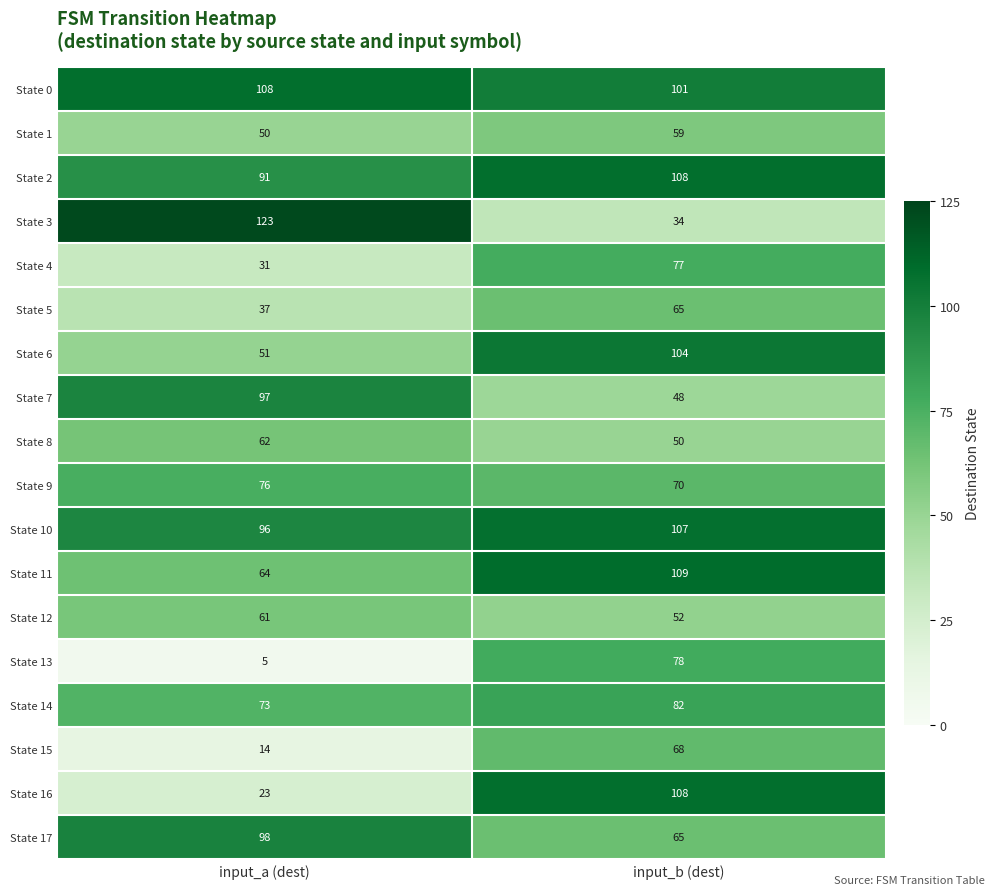

How many categories are shown in the chart?

2